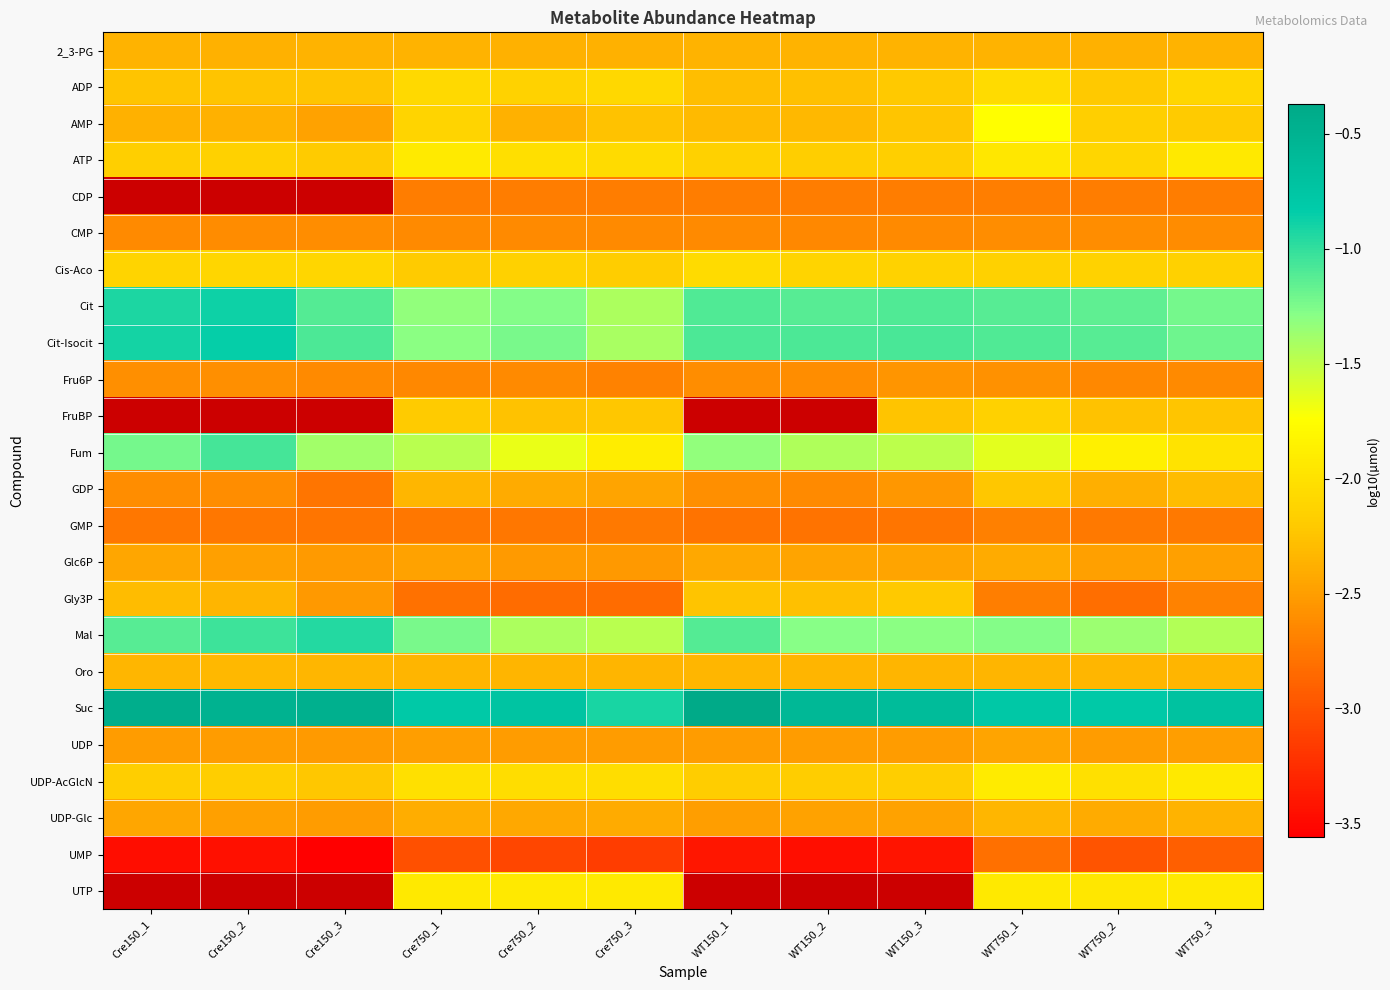

Which category has the highest value in the Cit series?

Cre150_2